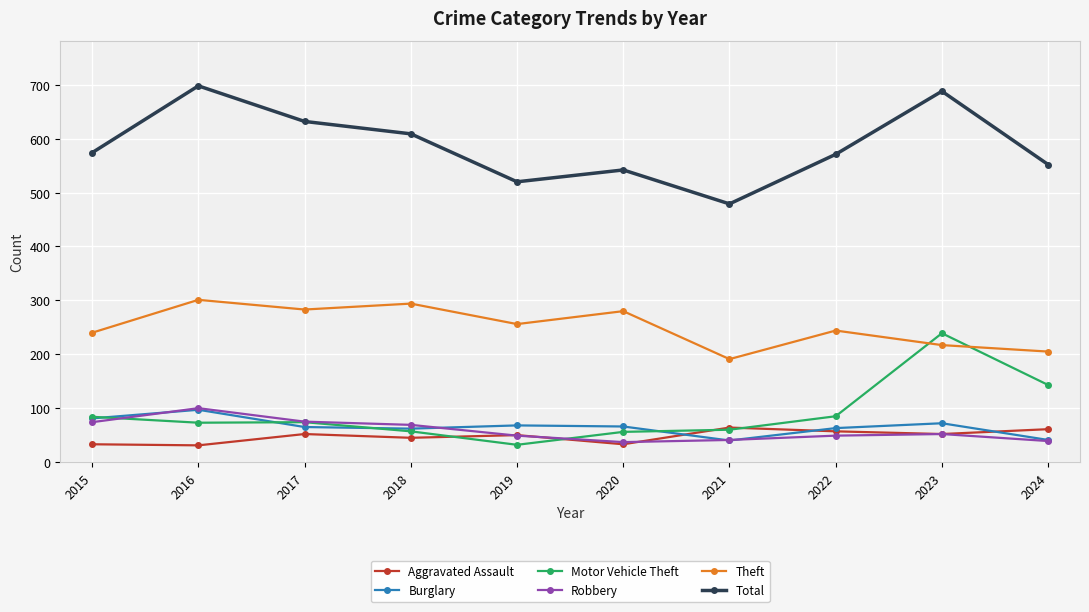

What is the value of the Theft point at the 6th from the left?

280